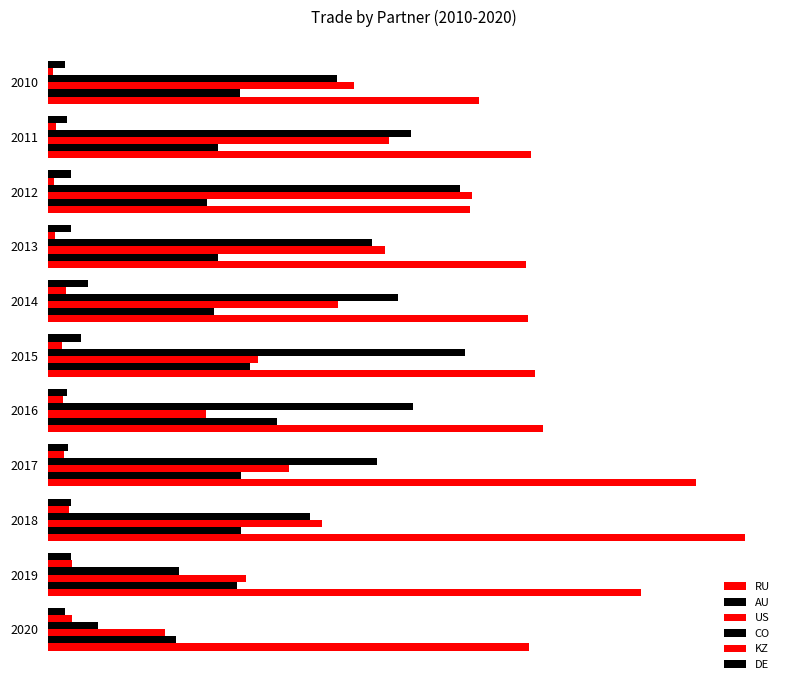

How many data points in US are above 49829?

6